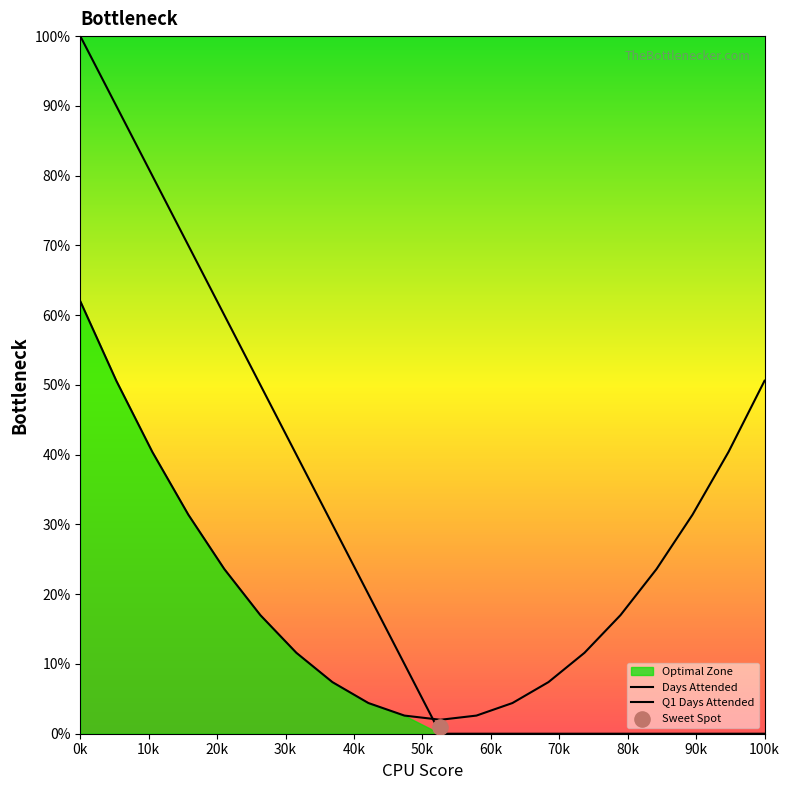

Which series has the largest total across all categories?

Days Attended